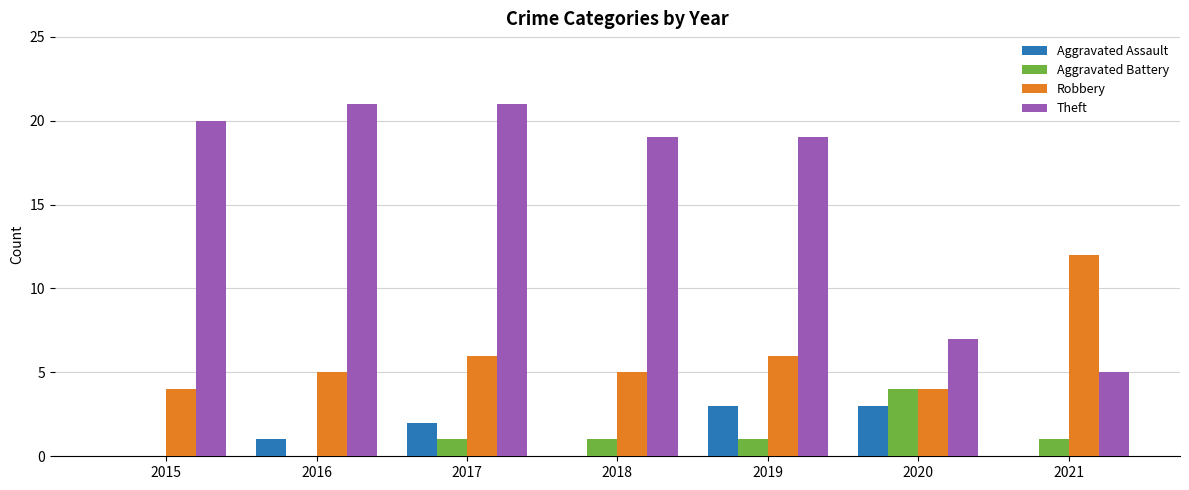

What is the maximum value shown in the chart?

21